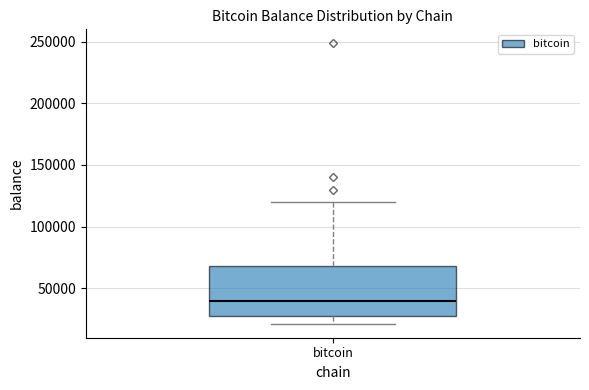

Read this box plot against the y-axis: the position of the median line, the range covered by the box, and the ends of both whiskers. The values are not printed on the chart, so give them approximately, as read against the axis.

median 40000, box 25000 to 70000, whiskers 20000 to 120000